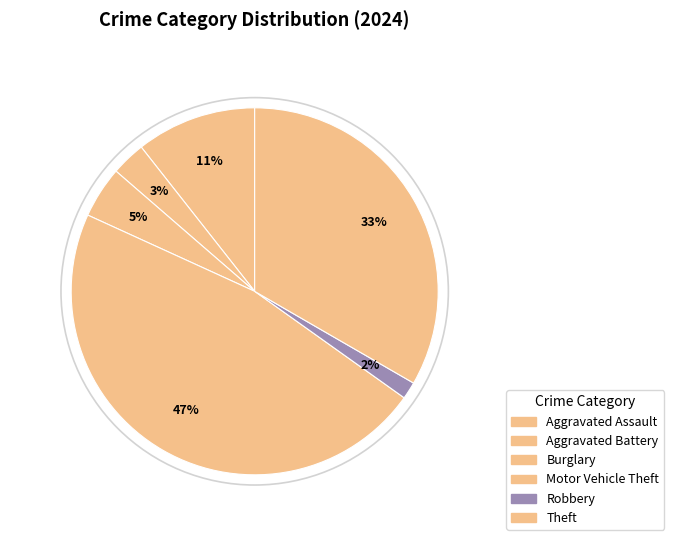

To the nearest percent, what portion does Burglary represent?

5%